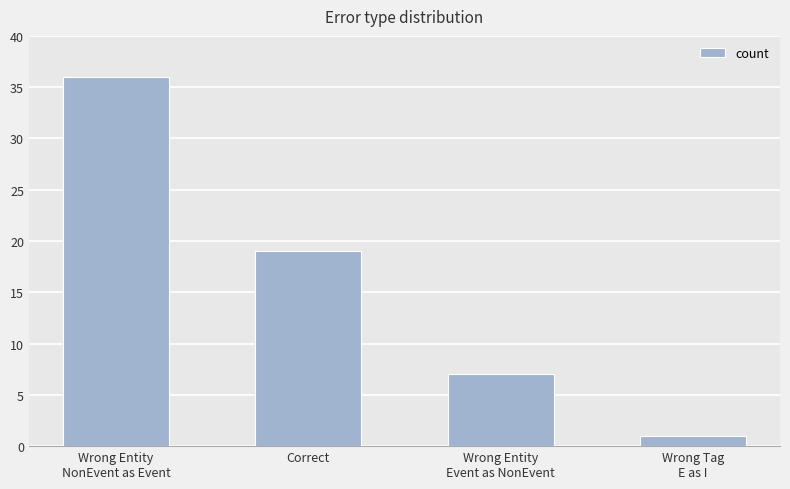

What is the approximate value at Wrong Entity
Event as NonEvent, to the nearest 10?

10